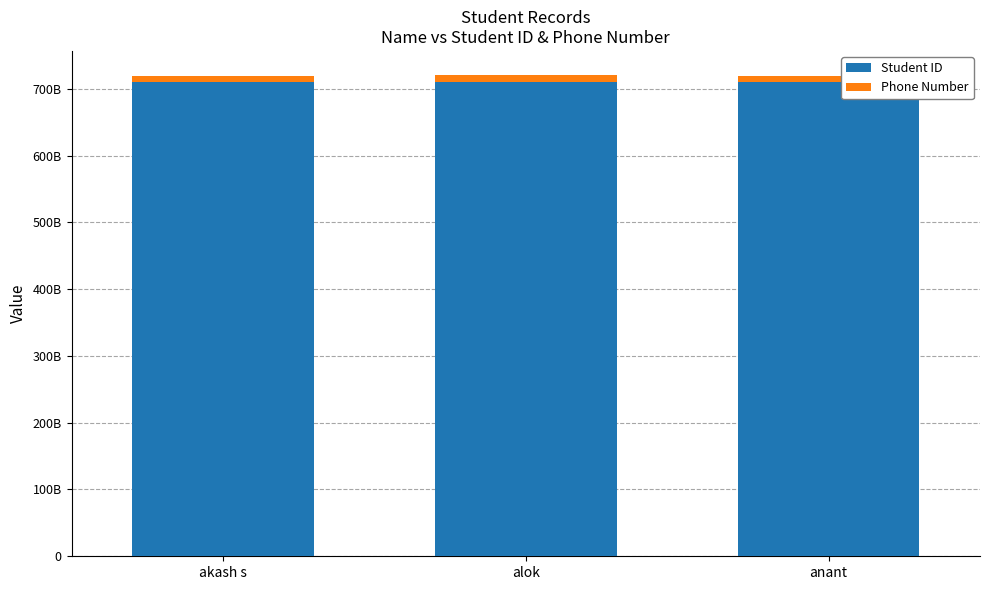

Rank the categories by Phone Number value from highest to lowest.

alok, anant, akash s